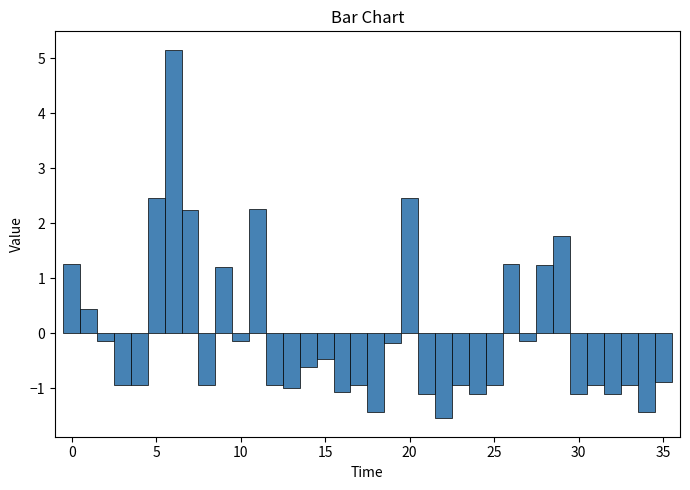

Around what value on the x-axis is the tallest bar? Give the approximate position of its centre, as read against the axis.

6.0